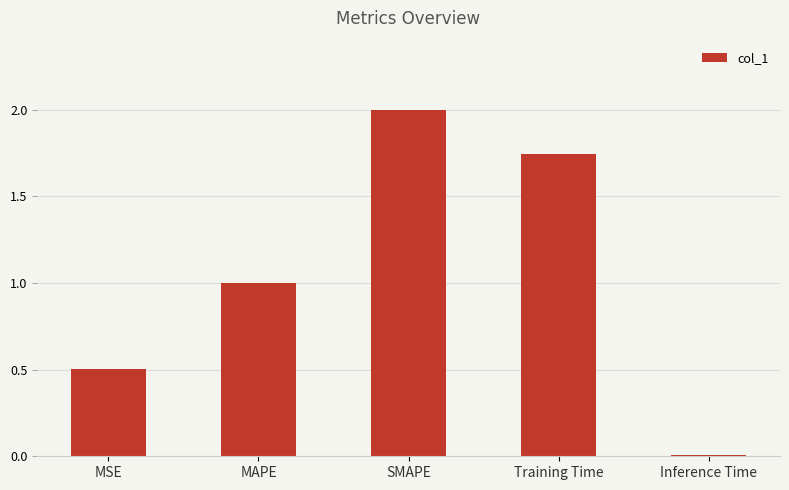

How many series are shown in this chart?

1